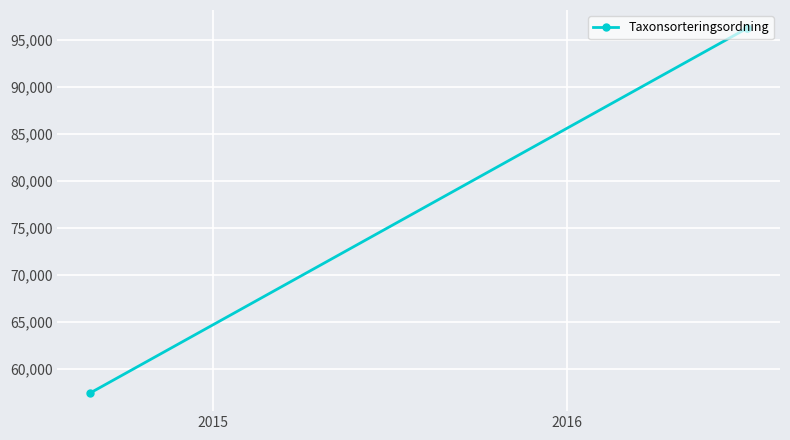

What is the smallest value displayed?

57484